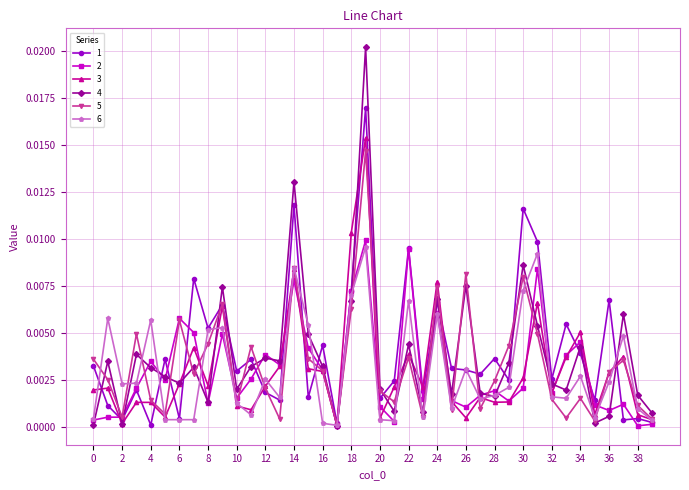

After their last crossing, which series has the higher values: 4 or 3?

4